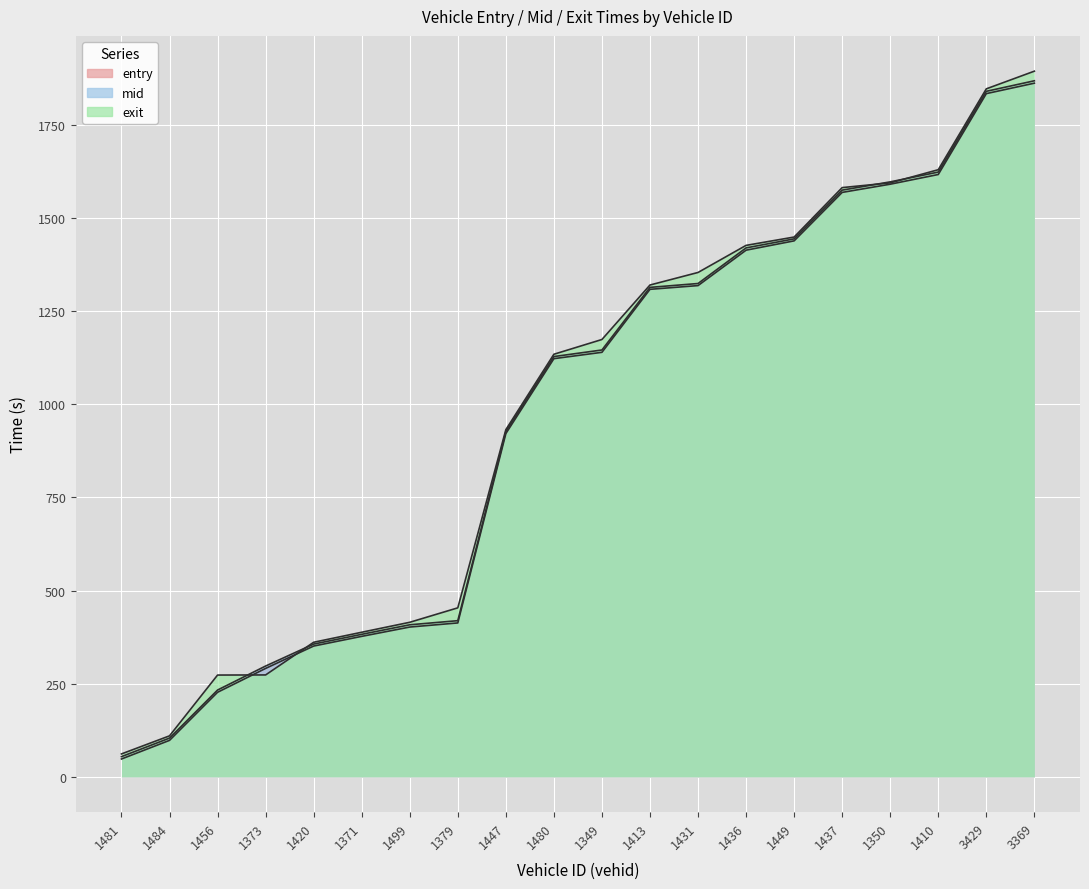

Which series has the largest range (max minus min)?

exit